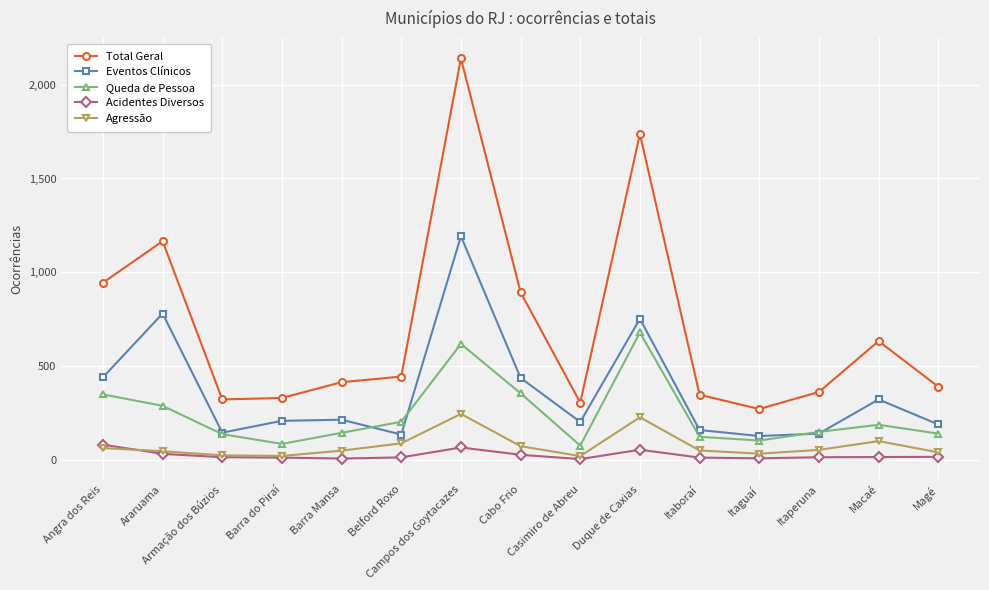

True or false: Total Geral has more than 0 points higher than both neighbors.

True